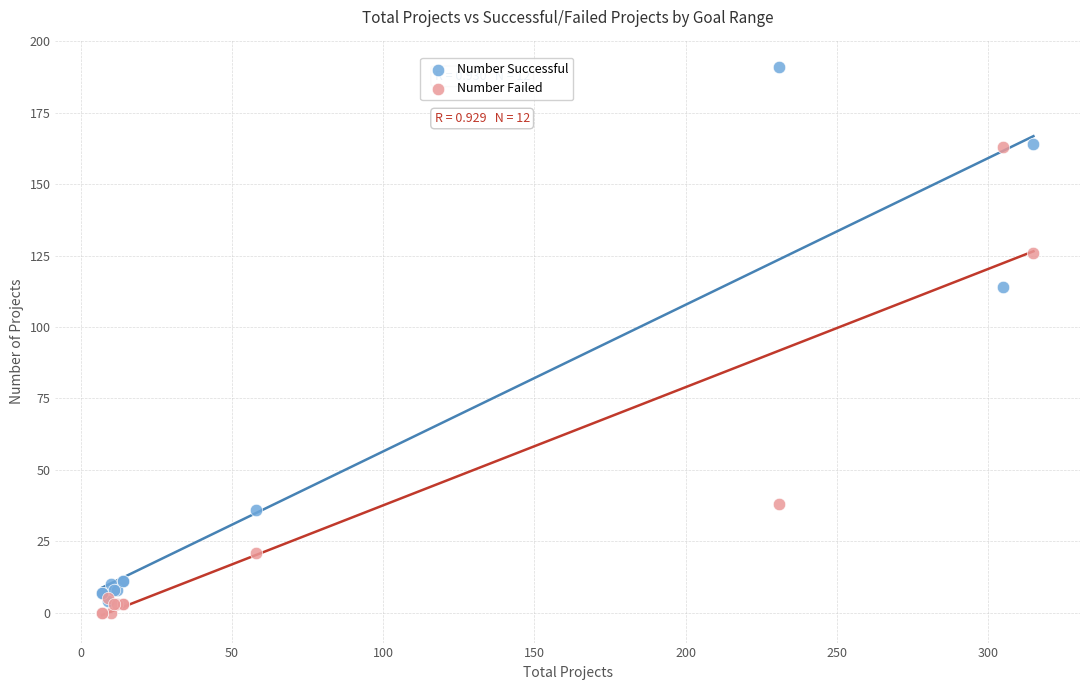

In the Number Successful series, what Y value is closest to 97?

114